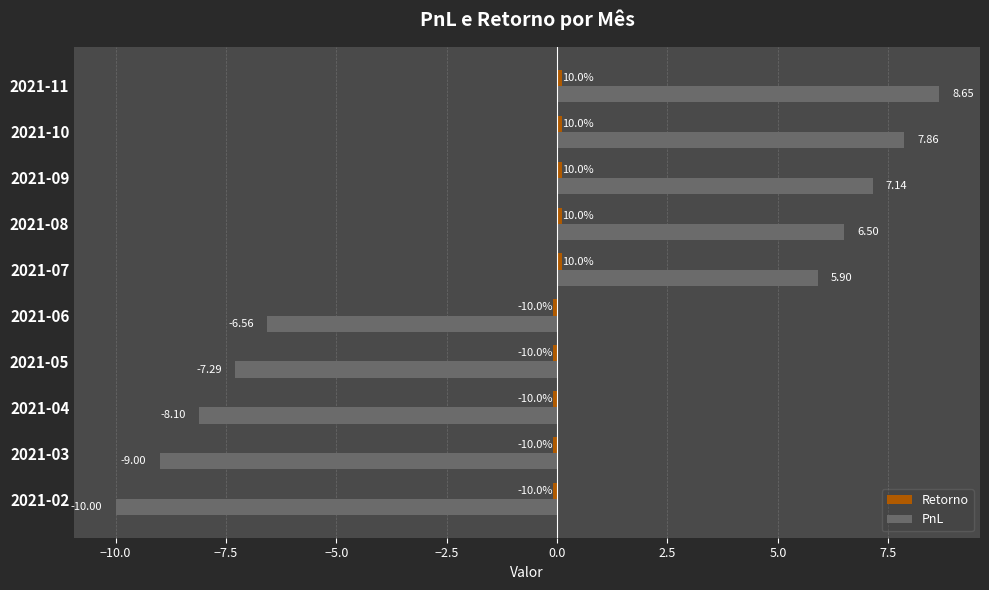

List the labels in order of PnL value, largest first.

2021-11, 2021-10, 2021-09, 2021-08, 2021-07, 2021-06, 2021-05, 2021-04, 2021-03, 2021-02